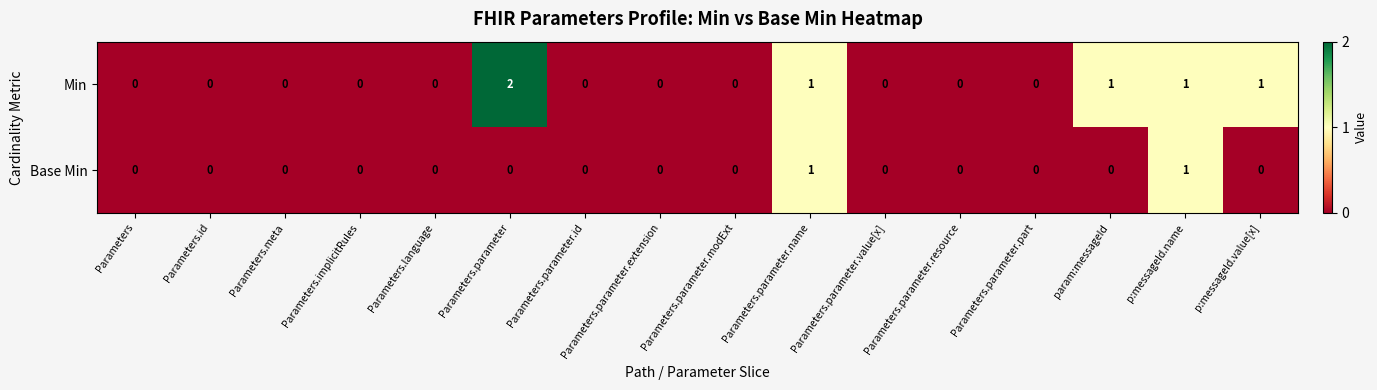

How many values in Base Min are above zero?

2